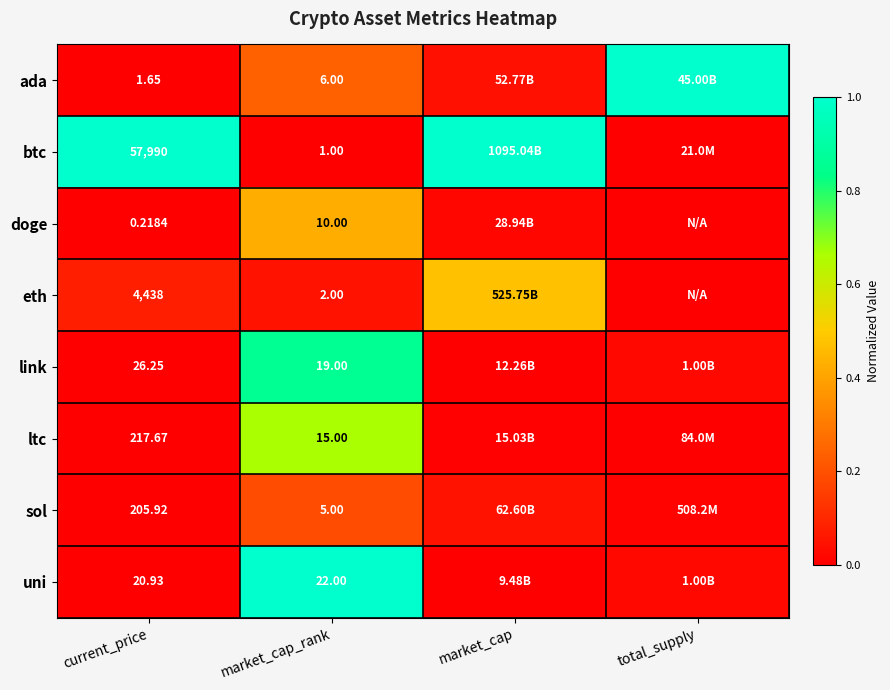

Which series has the largest range (max minus min)?

btc